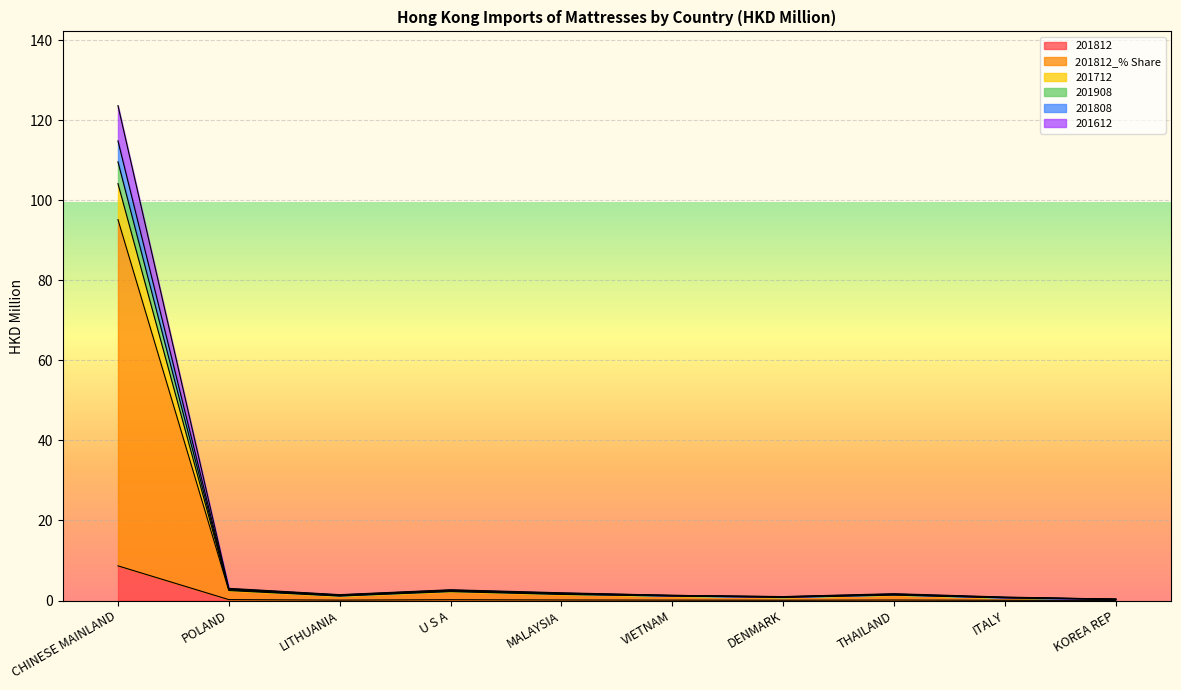

Which series changed the most between LITHUANIA and U S A?

201712